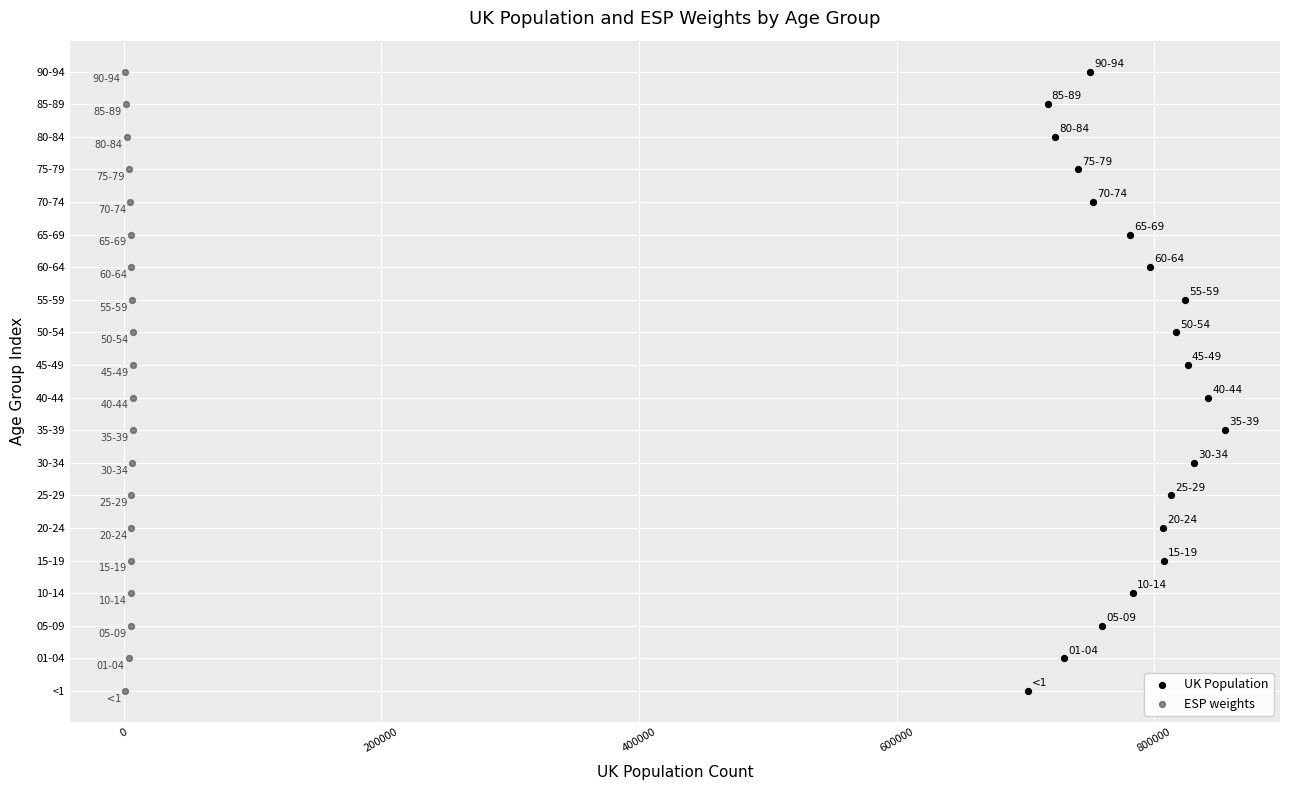

What are all the series names shown in the legend?

UK Population, ESP weights